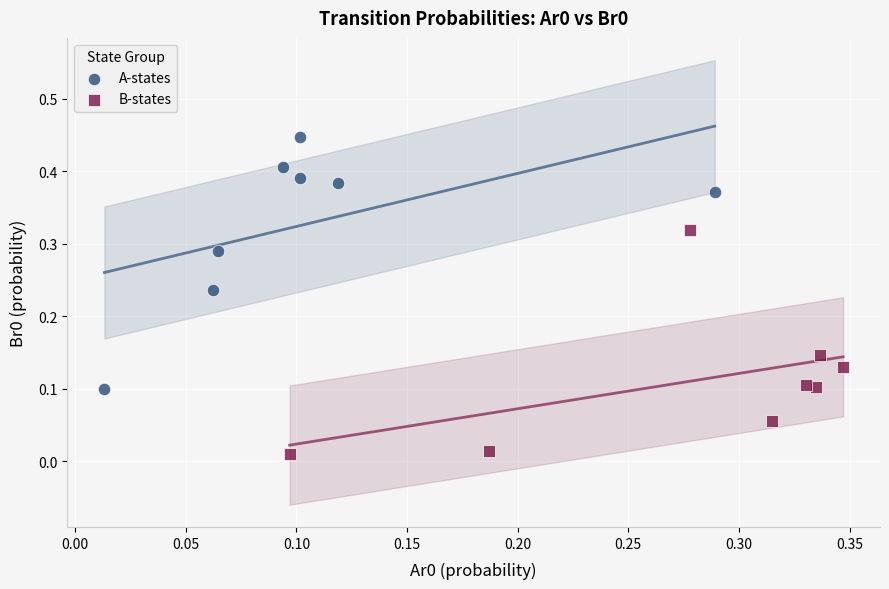

Which series has the largest Y range (max minus min)?

A-states